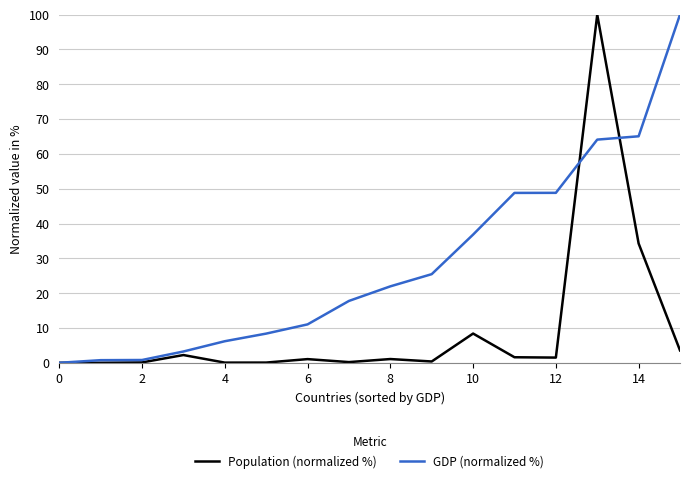

What is the highest value of the GDP (normalized %) series?

100.0